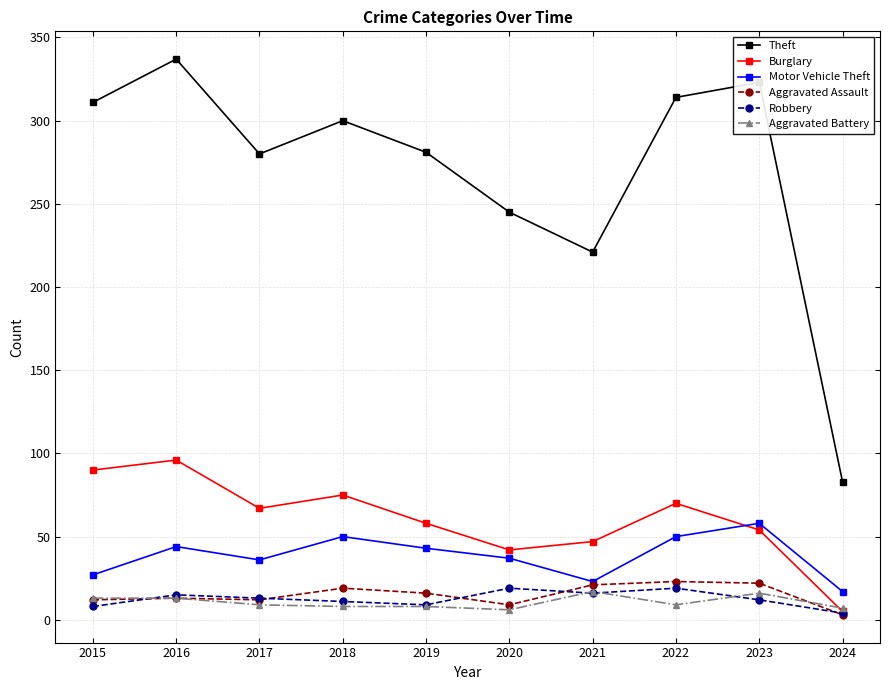

True or false: Theft and Motor Vehicle Theft cross at least once.

False